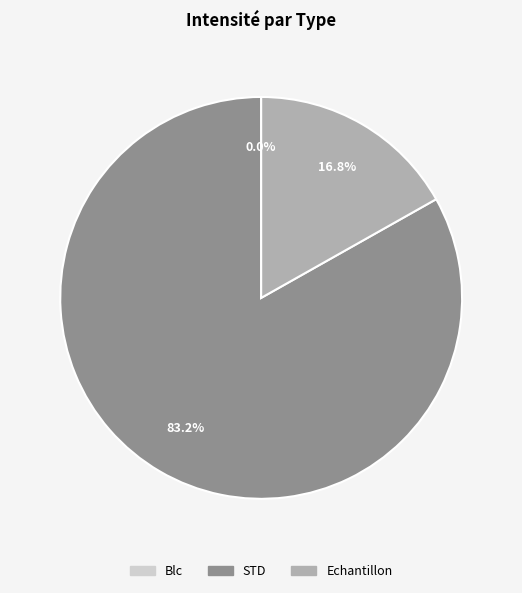

Does STD represent more than half of the total?

Yes